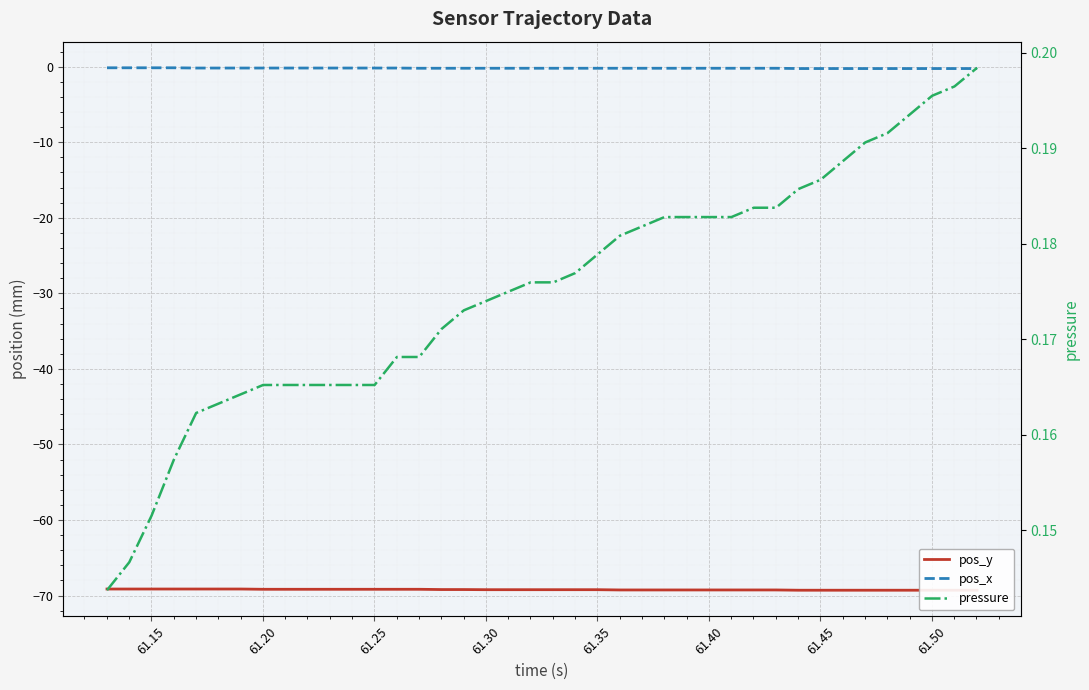

What are all the series names shown in the legend?

pos_y, pos_x, pressure